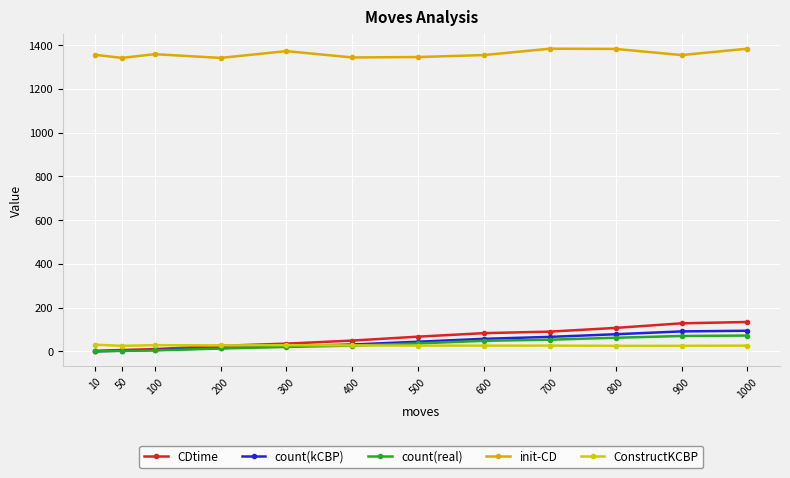

How many series are shown in this chart?

5